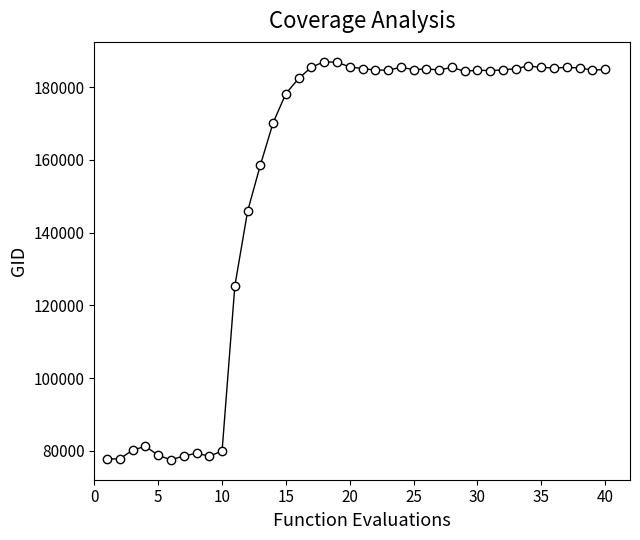

What is the difference between the maximum and minimum values?

109493